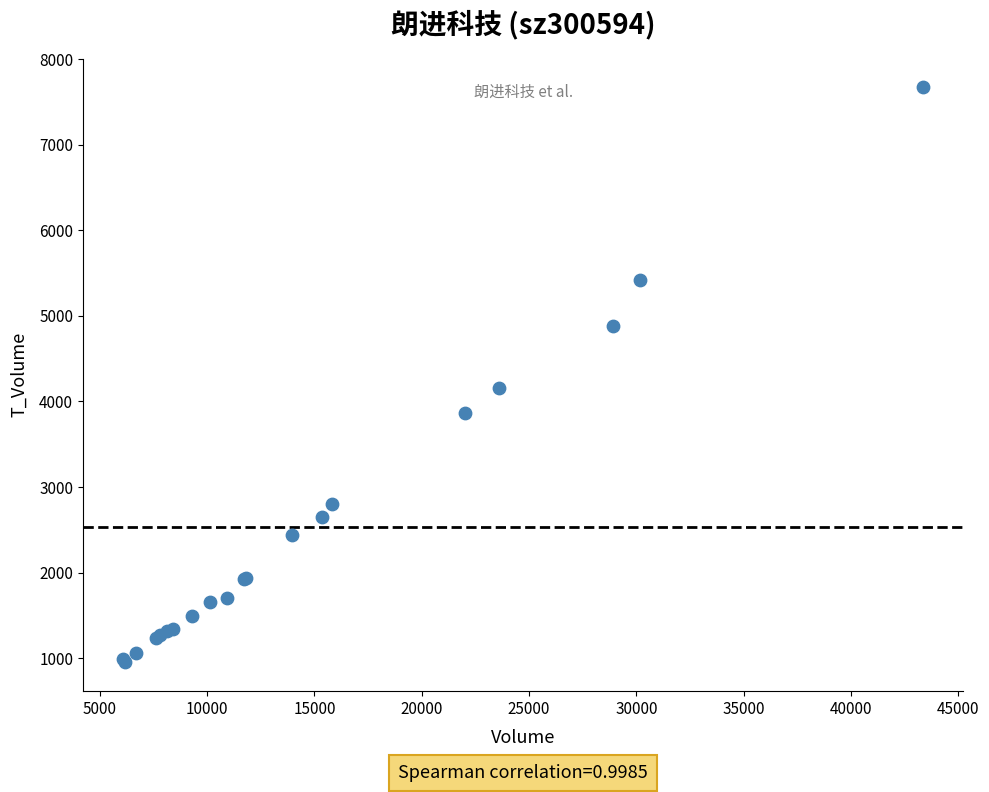

What Y value in the scatter plot is closest to 4312?

4157